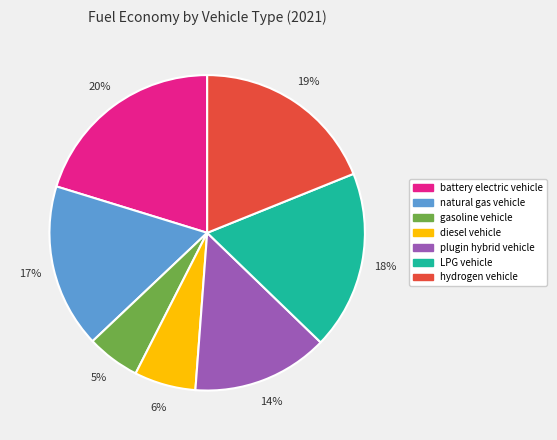

Is it true that gasoline vehicle is 1% of the pie?

False